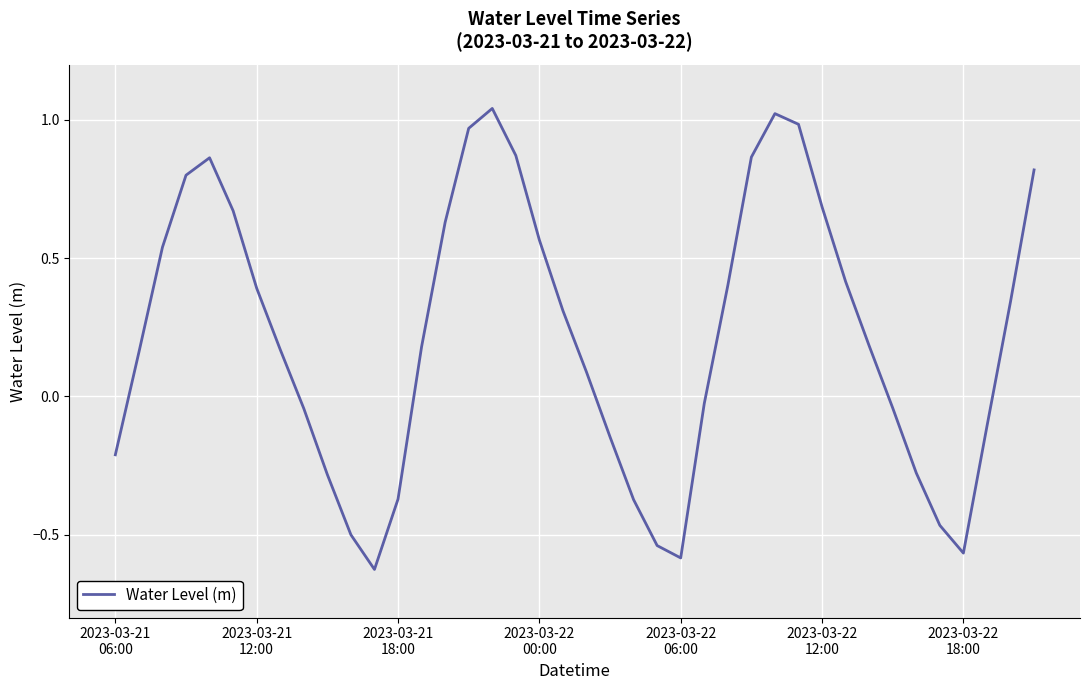

Does the chart display data point markers on the line(s)?

No